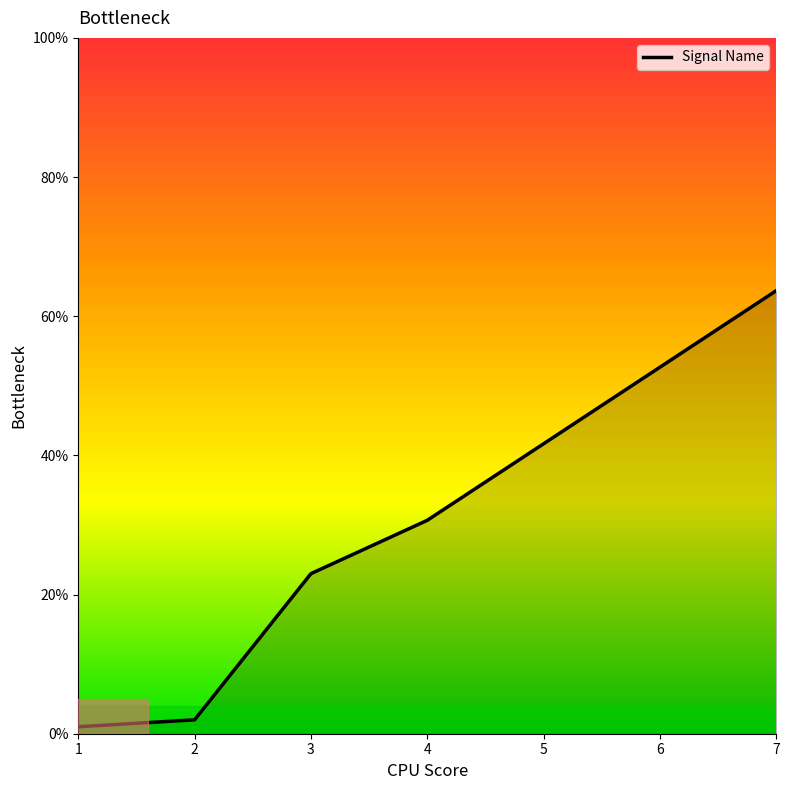

What is the minimum value shown in the chart?

1.0